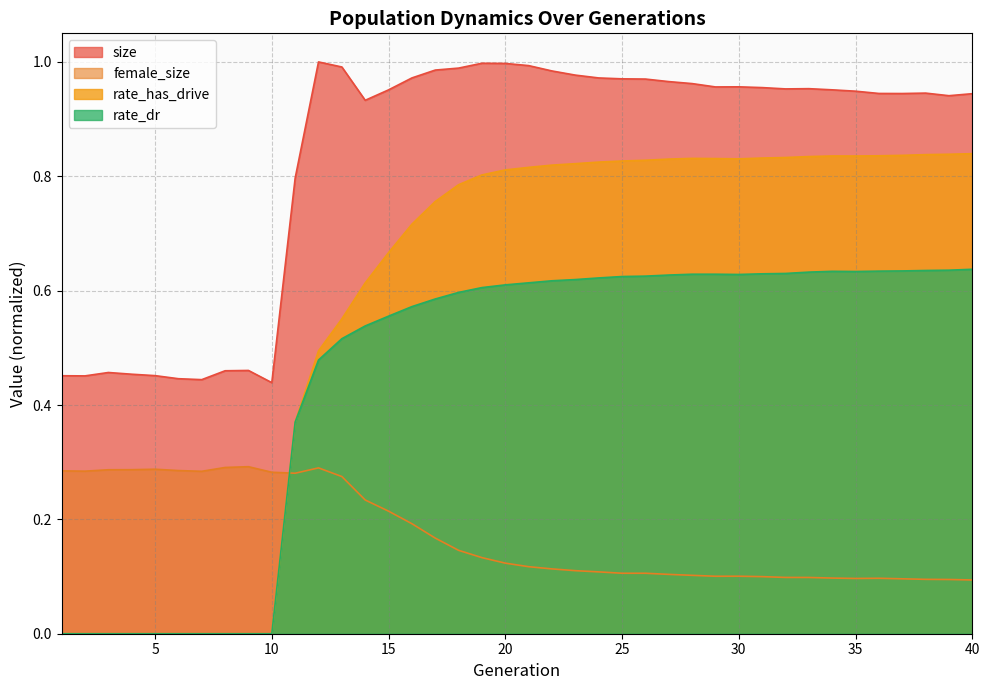

The rate_has_drive series shows 1.4 at 37. True or false?

False